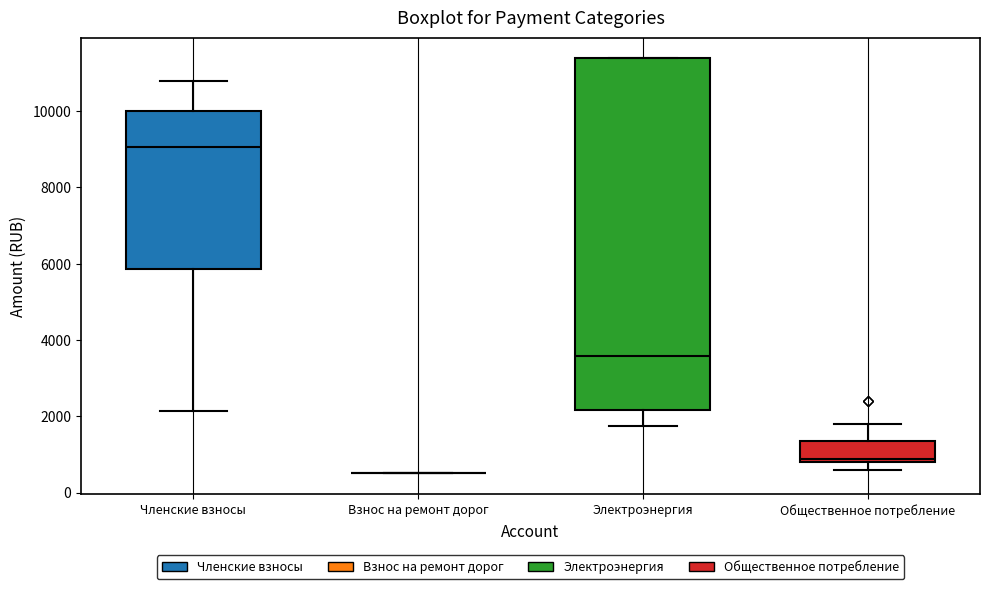

Which box is the tallest, from its lower edge to its upper edge?

Электроэнергия